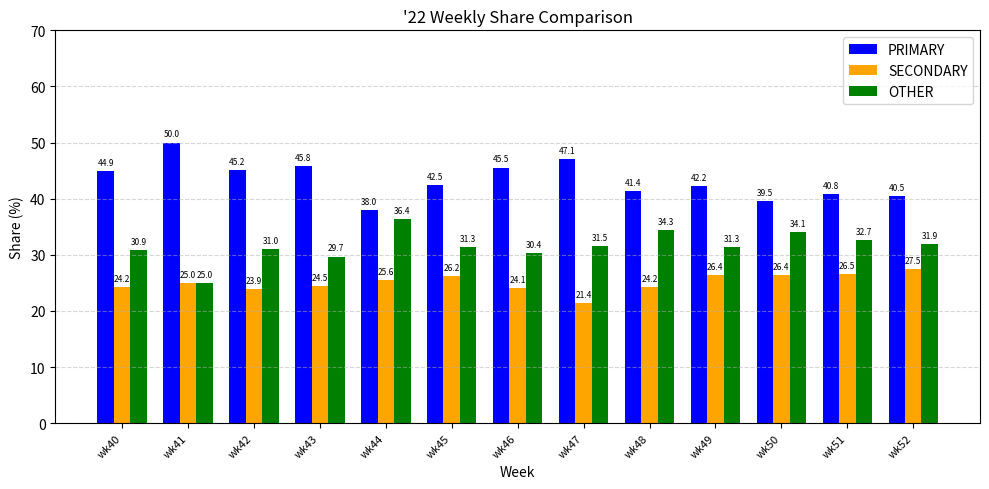

True or false: PRIMARY has a value of 68.3 at wk52.

False